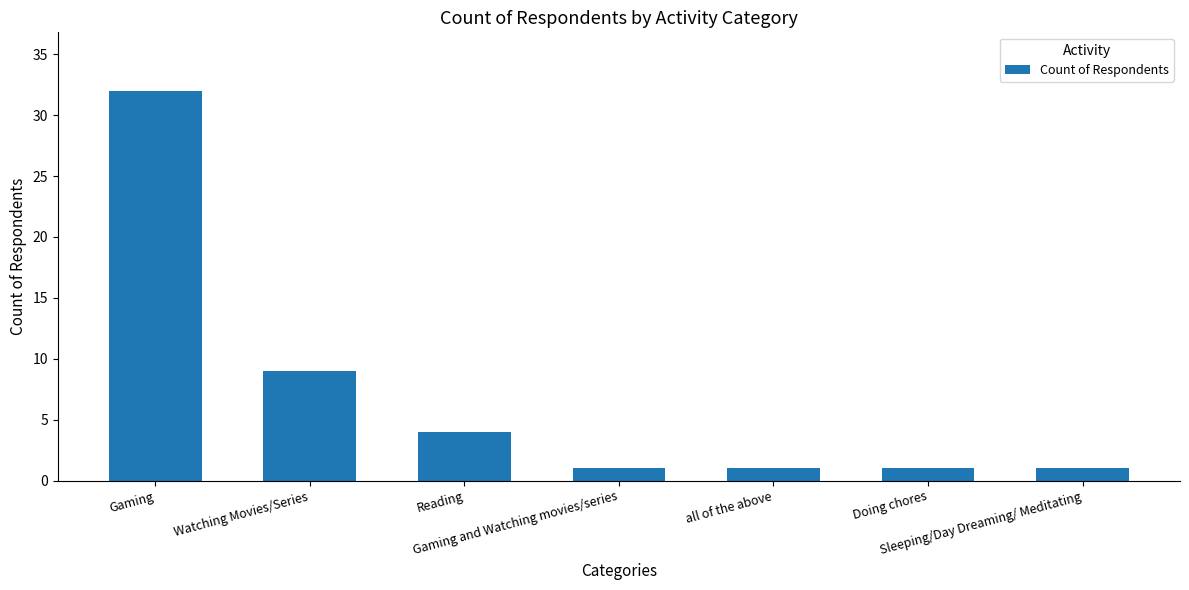

What is the value of the 5th bar from the left?

1